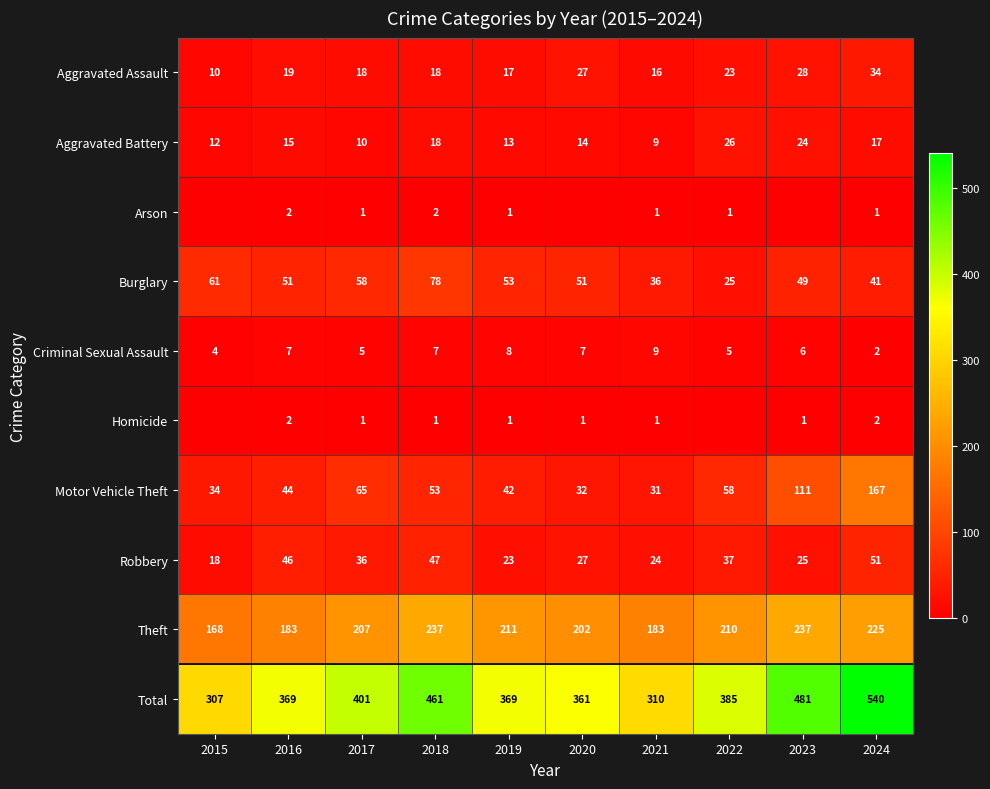

What is the sum of the Total values at 2021 and 2018?

771